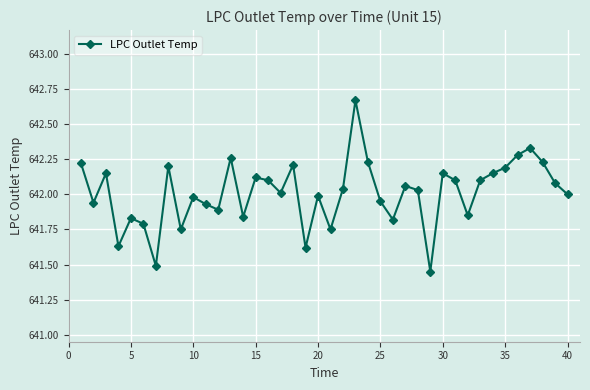

What is the sum of all values?

25680.4